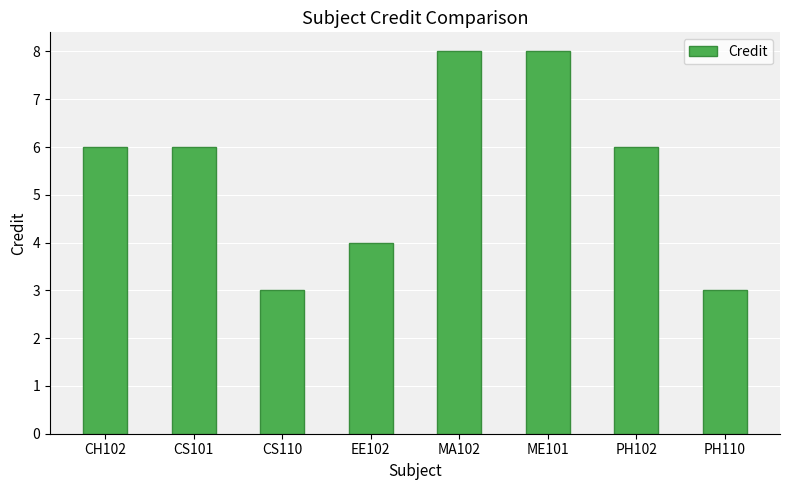

Reading right to left, extract all data points from this chart.

3	6	8	8	4	3	6	6